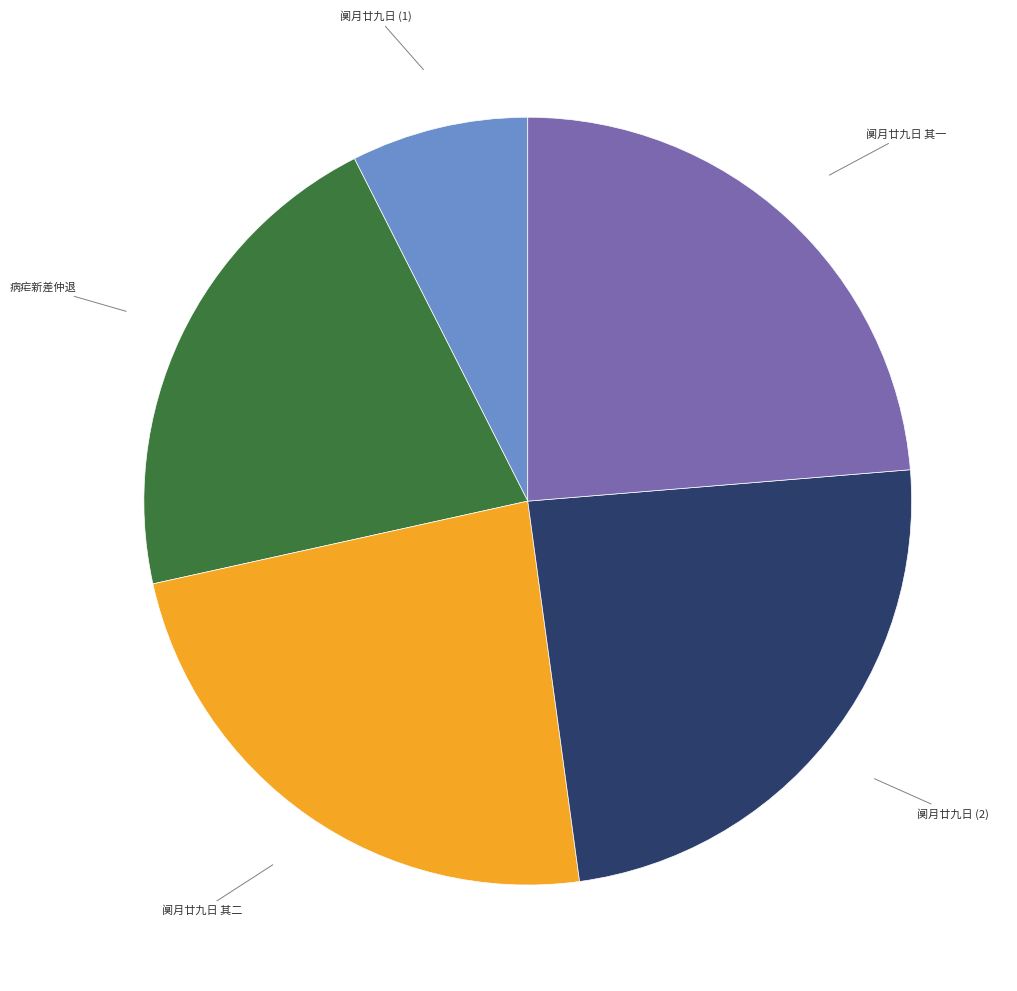

Is there any slice that represents more than half of the pie?

No